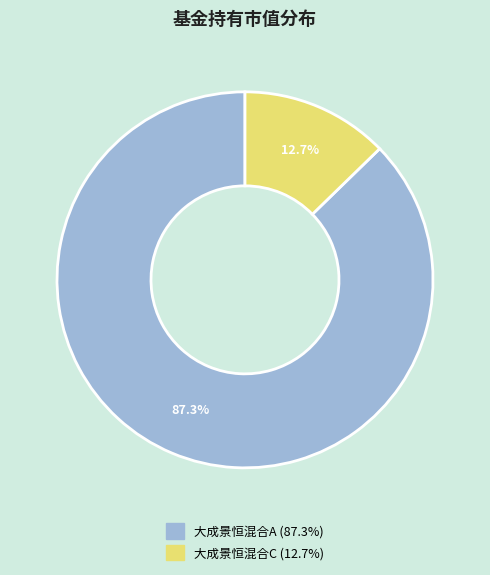

The 大成景恒混合A slice represents 87% of the pie. True or false?

True